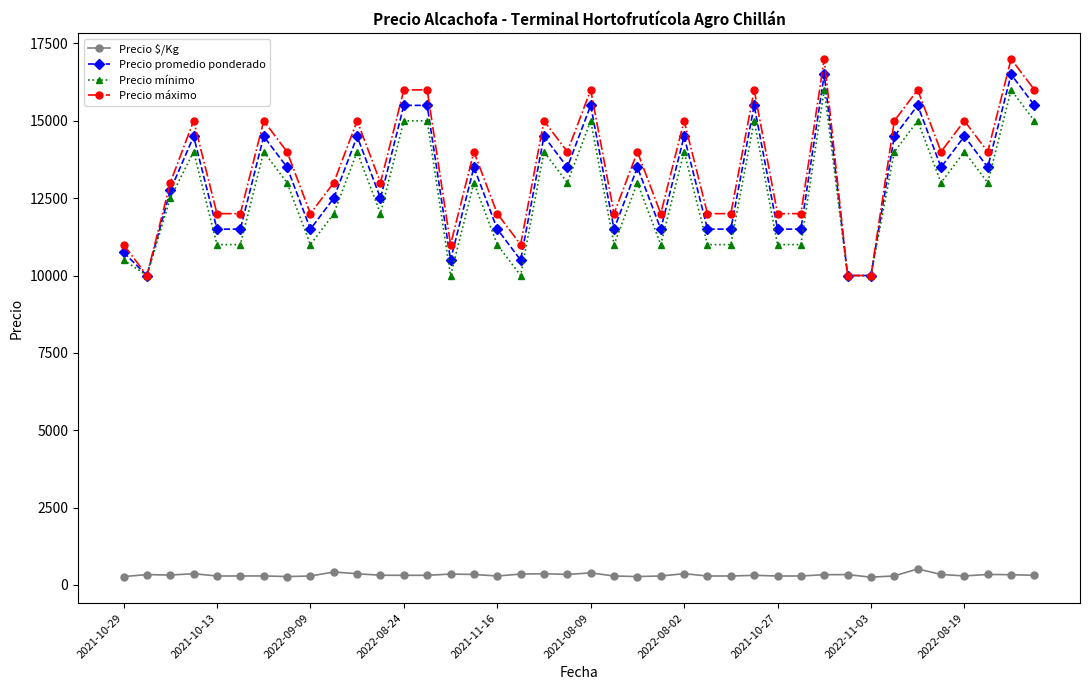

Which series has the widest spread of values?

Precio máximo